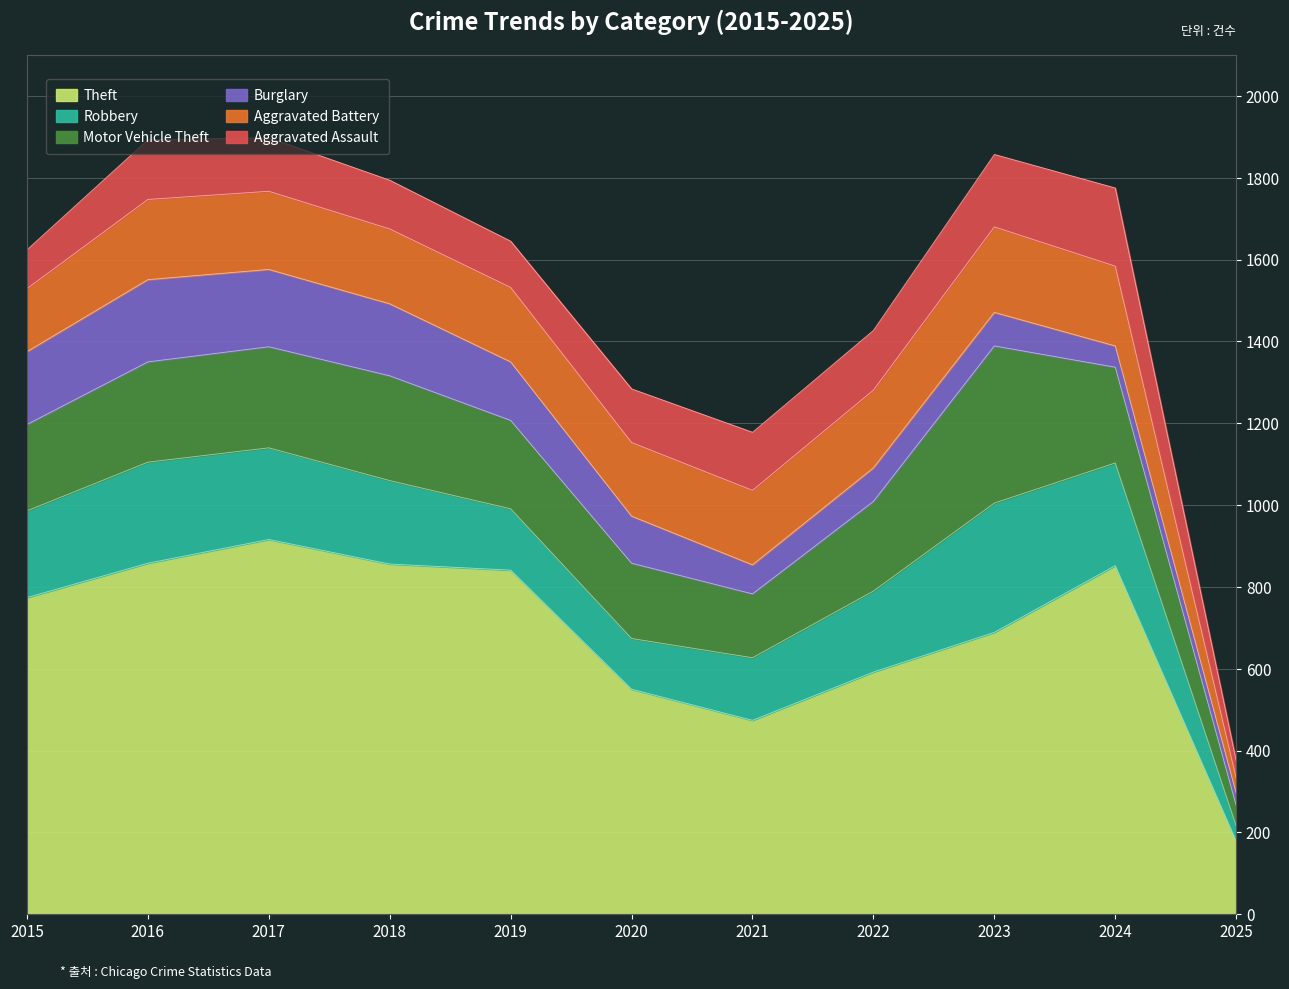

Is it true that Theft equals 1500 at 2019?

False